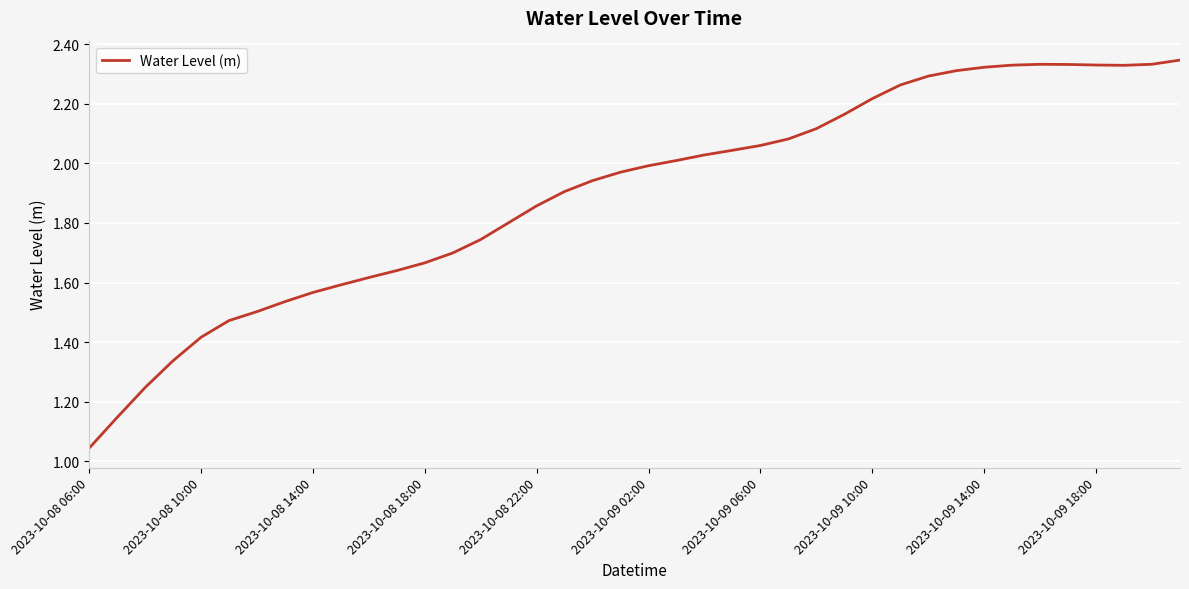

The chart shows a value of 1.6 at 2023-10-08 06:00. True or false?

False